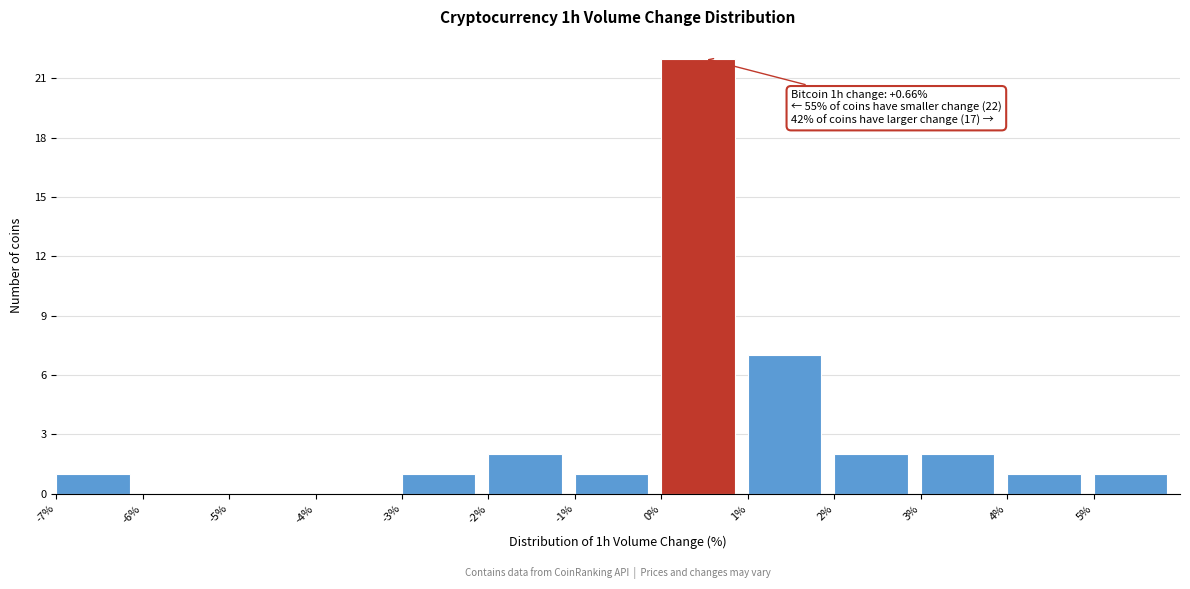

Which range on the x-axis has the tallest bar?

0 to 1